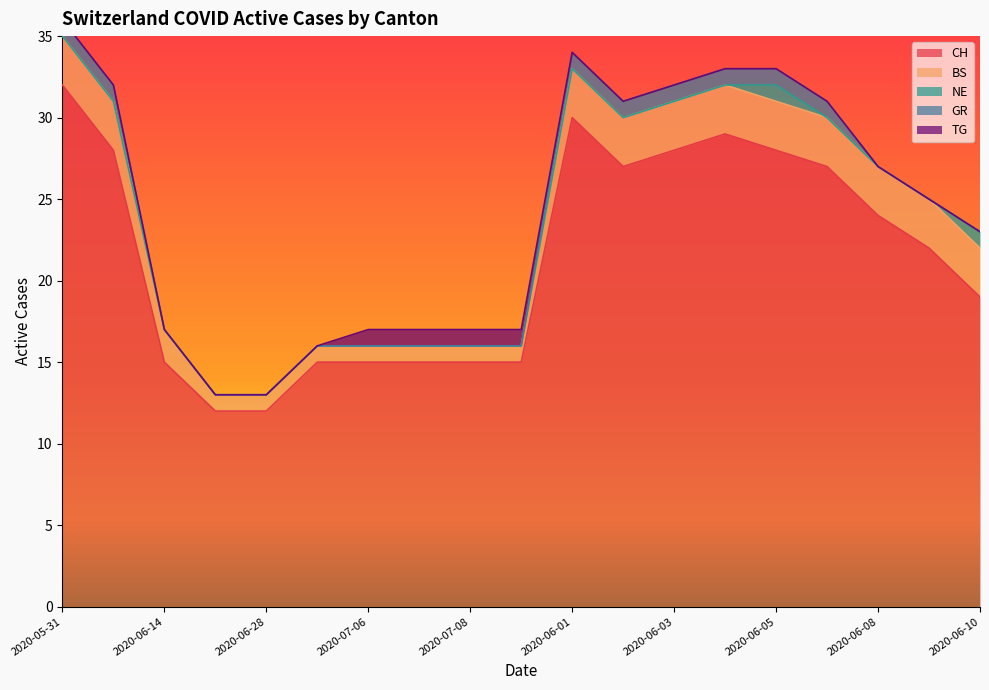

The value of BS at 2020-06-04 is 5. True or false?

False